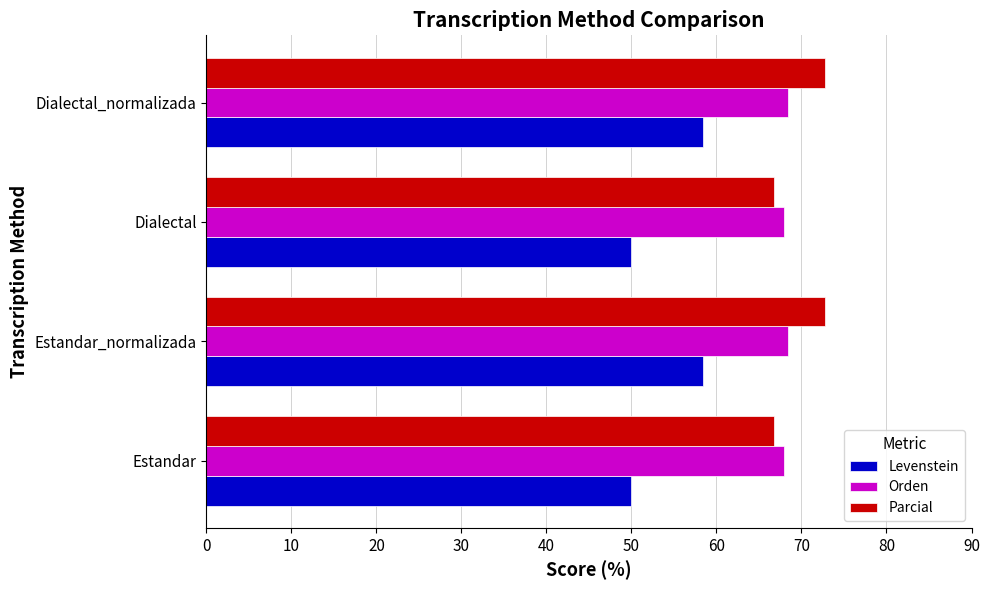

Count the number of data series in this chart.

3